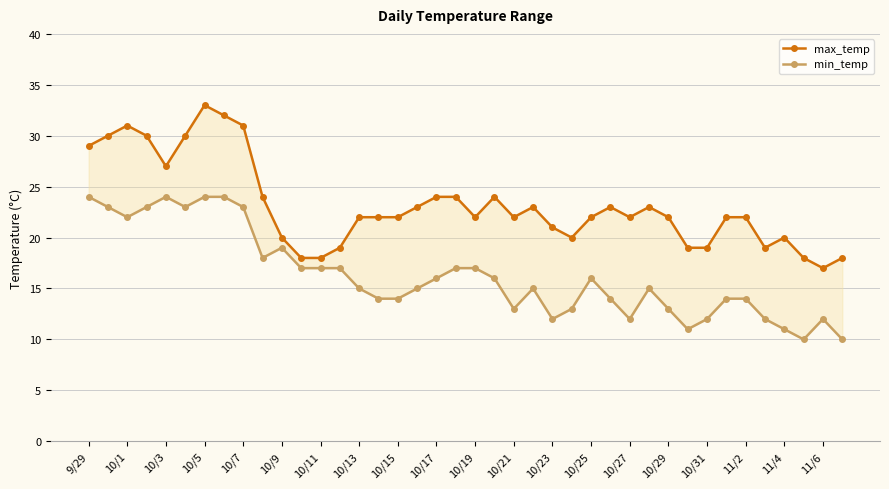

Is it true that min_temp equals 34 at 10/1?

False